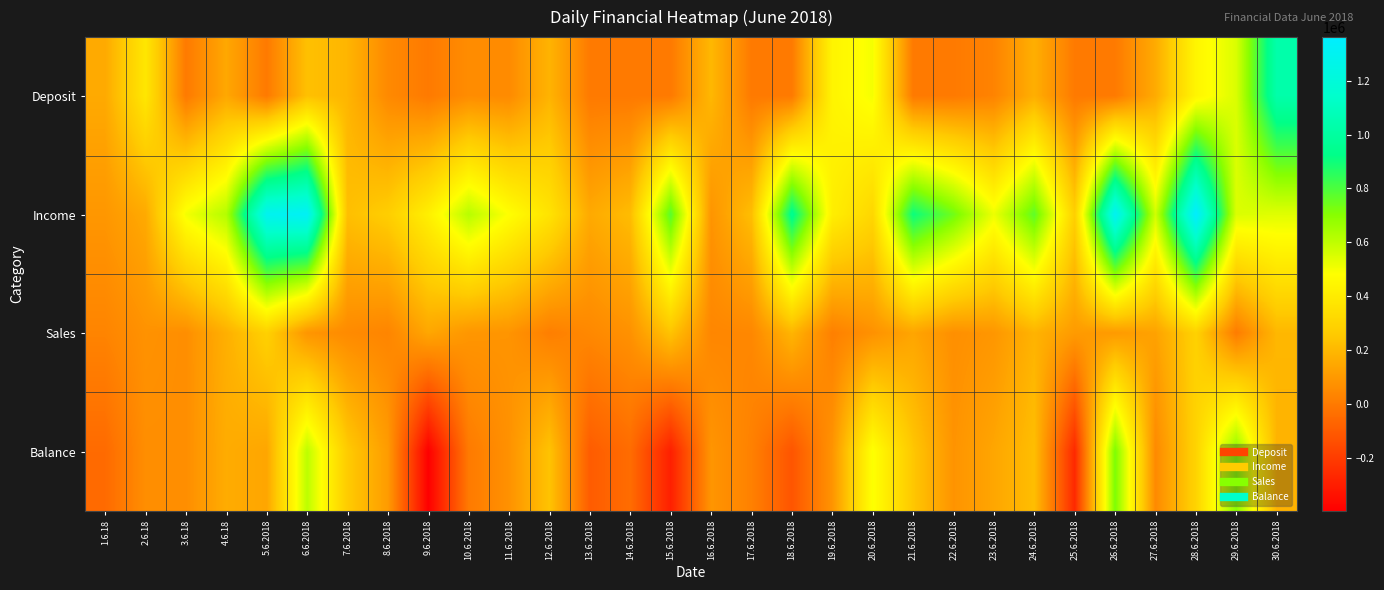

At which category does the chart reach its peak across all series?

28.6.2018